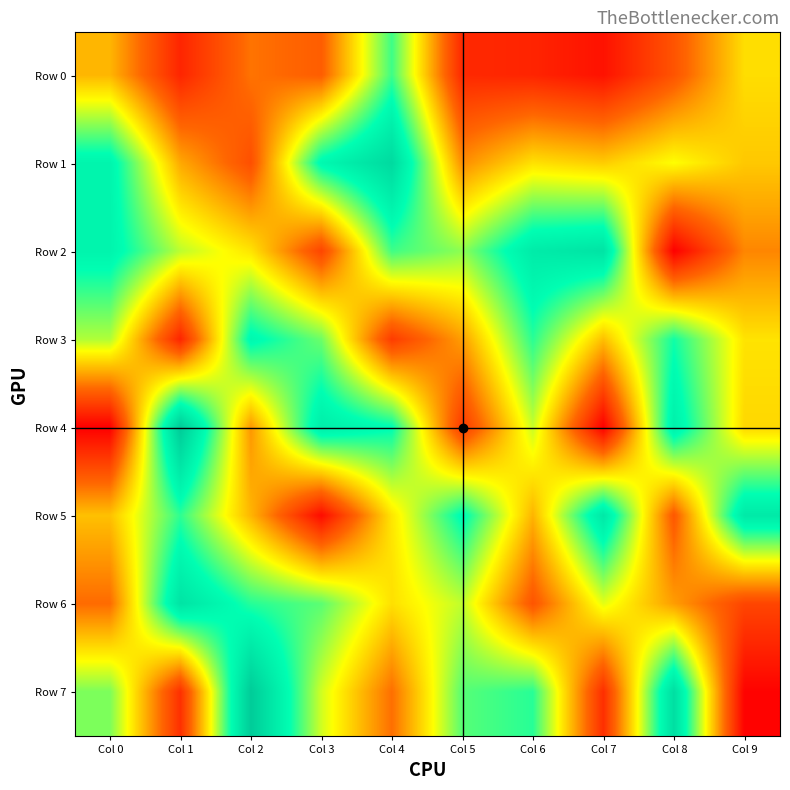

Between Col 1 and Col 7, which series saw the biggest shift?

Row 4